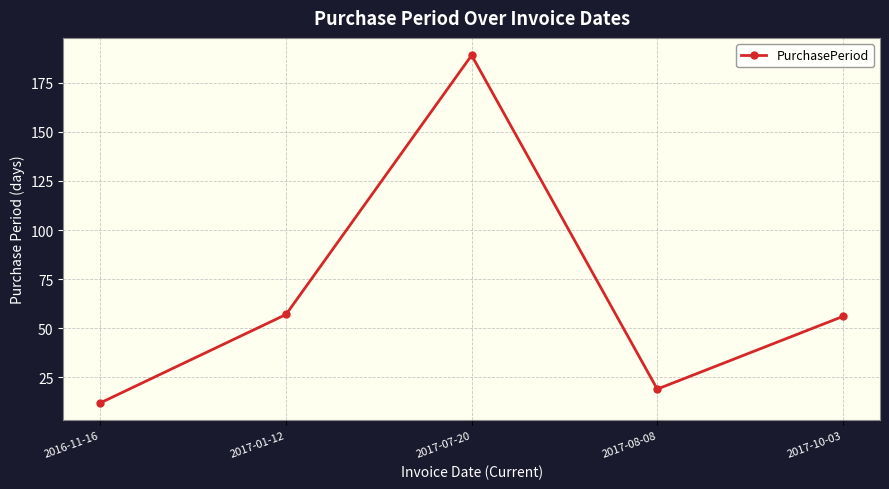

How many values are below 56?

2